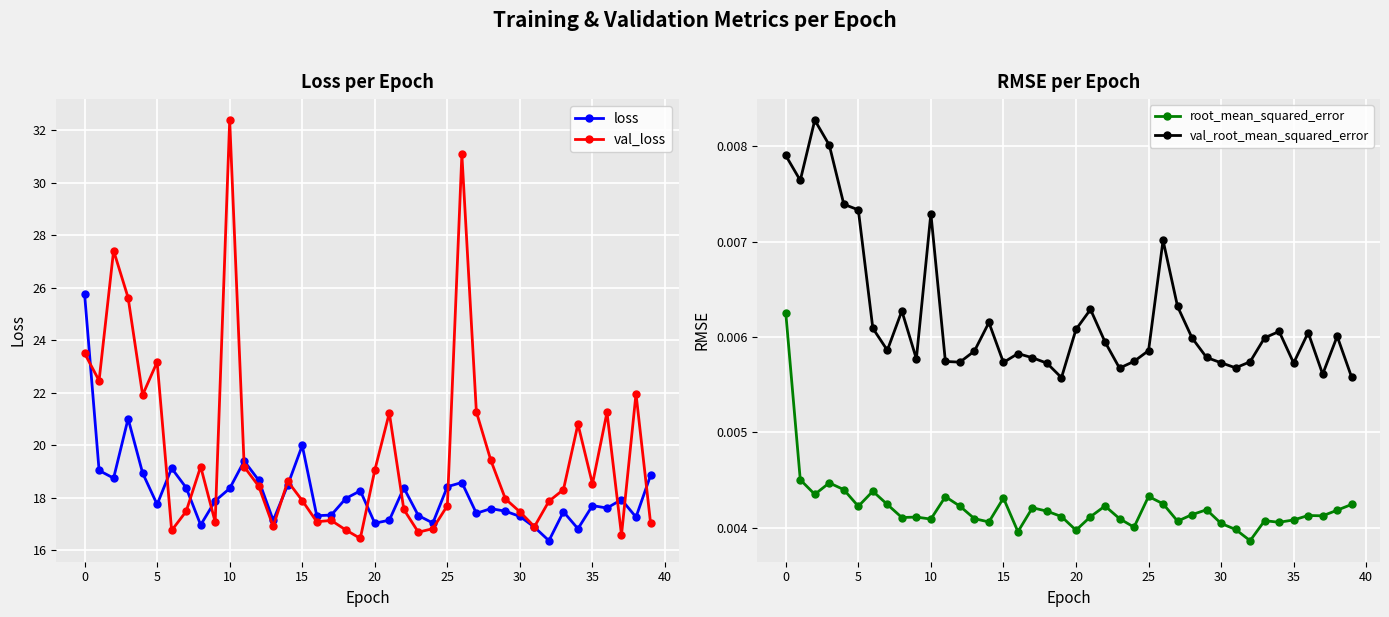

At how many categories does at least one series exceed 14?

40